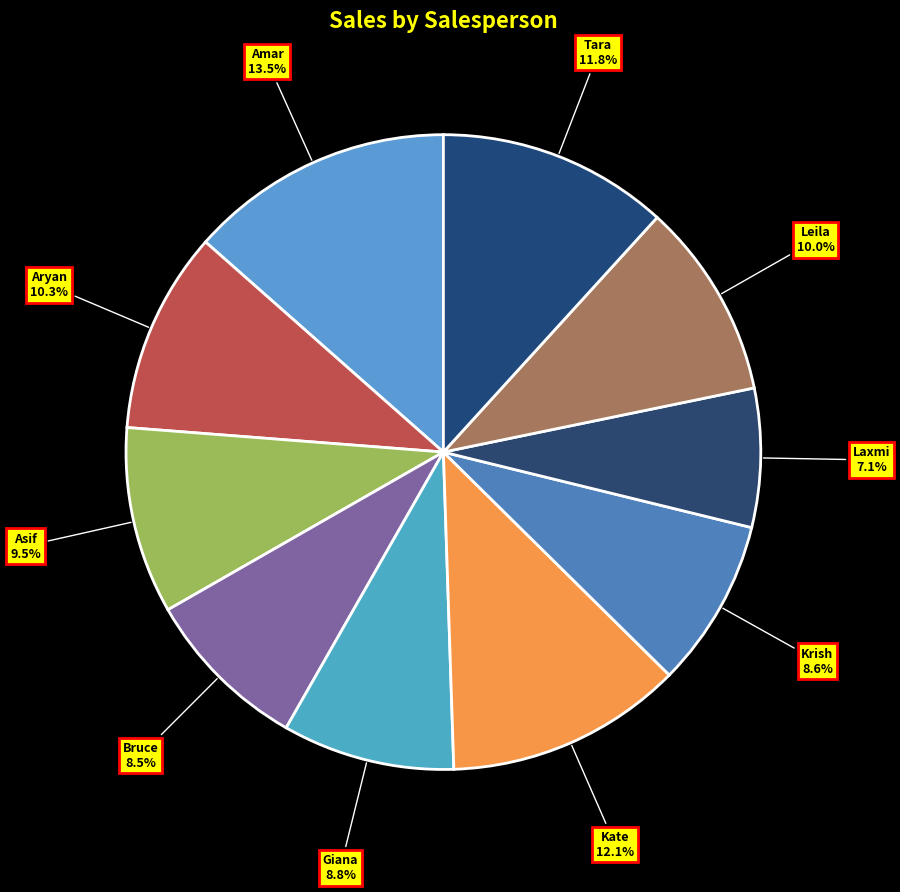

True or false: Aryan accounts for 10% of the total.

True